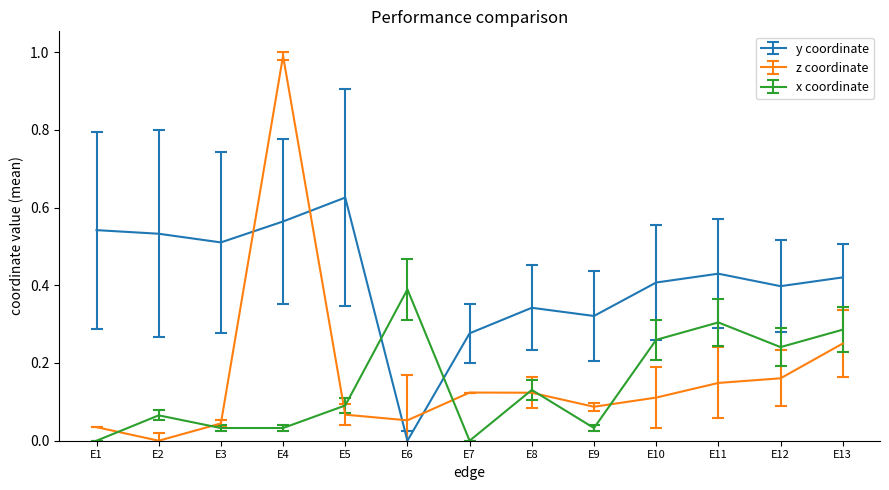

Which series changed the most between E1 and E2?

x coordinate